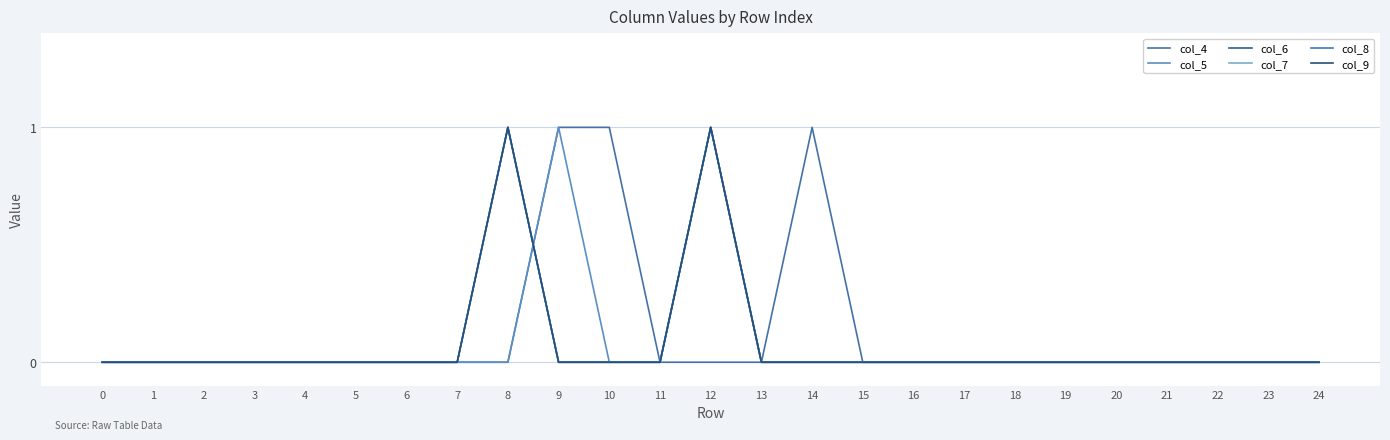

True or false: col_5 has more than 2 points higher than both neighbors.

False